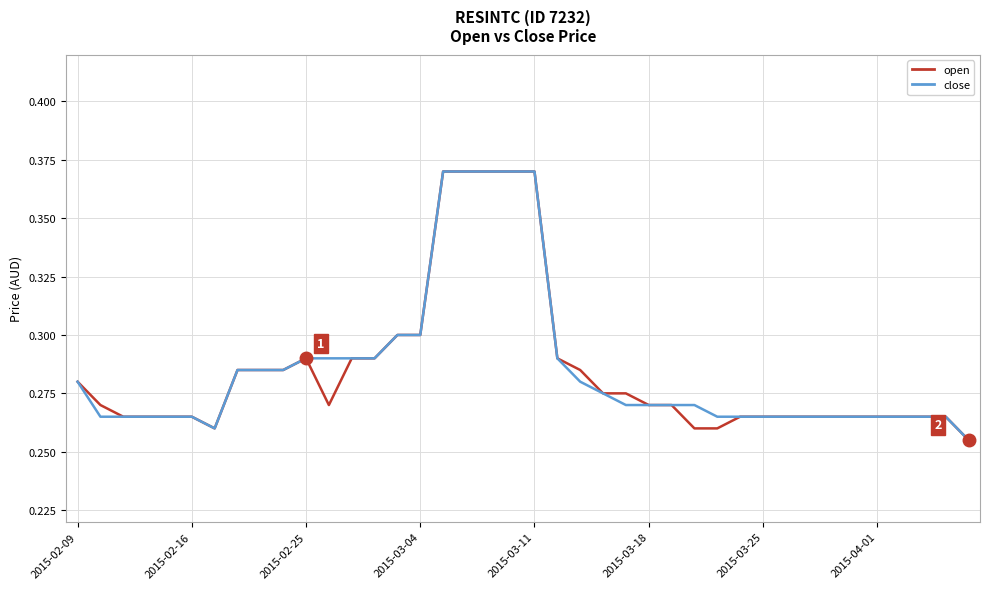

True or false: open has more than 2 points higher than both neighbors.

False